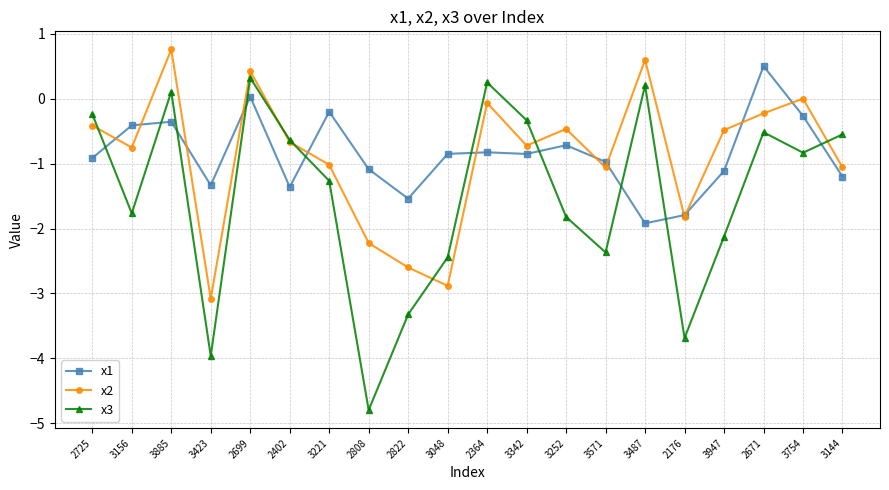

At which label does x1 first exceed 0?

2699